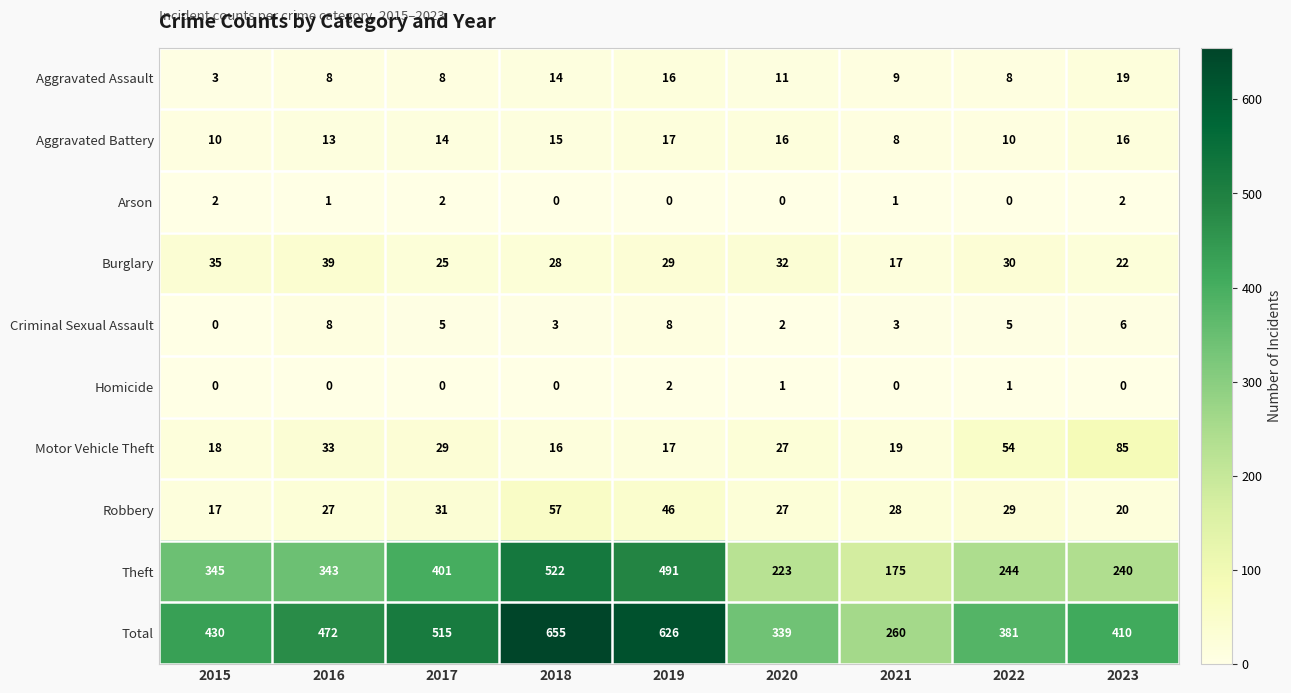

List the labels in order of Motor Vehicle Theft value, smallest first.

2018, 2019, 2015, 2021, 2020, 2017, 2016, 2022, 2023